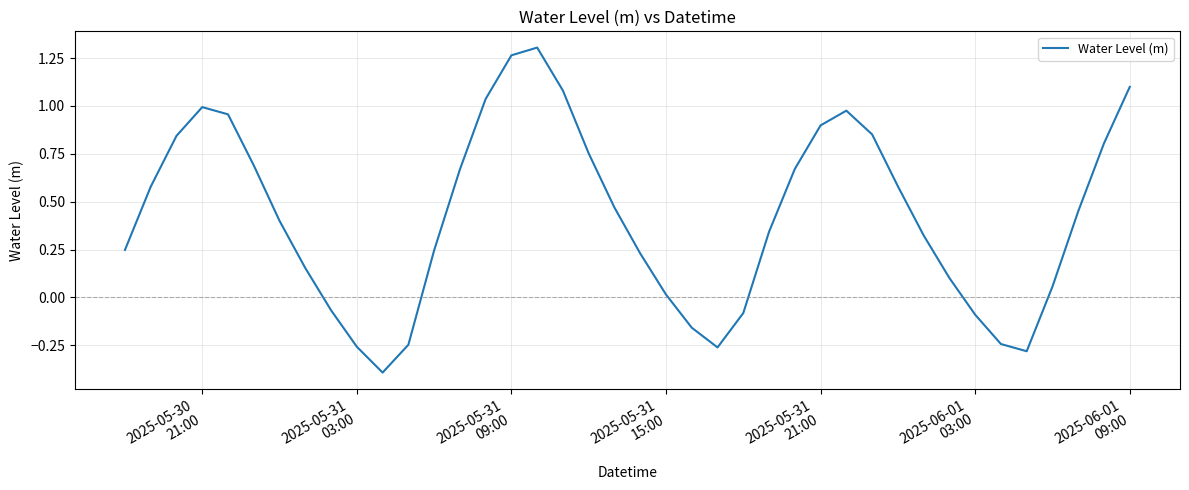

True or false: there are more than 1 points higher than both neighbors.

True